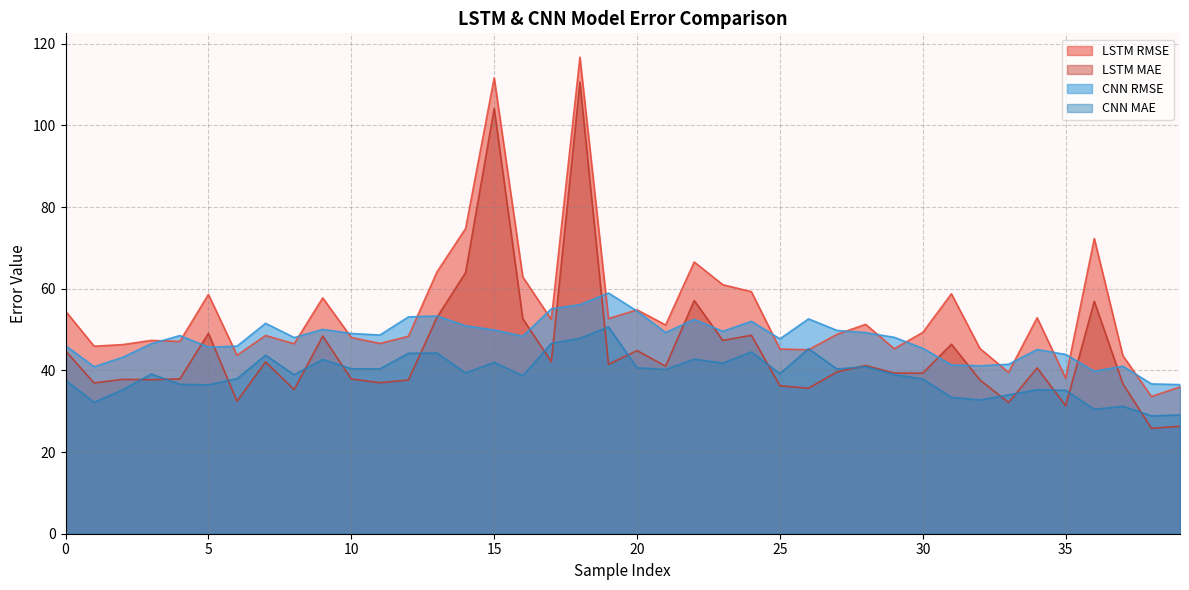

The CNN MAE series shows 40.4 at 11. True or false?

True